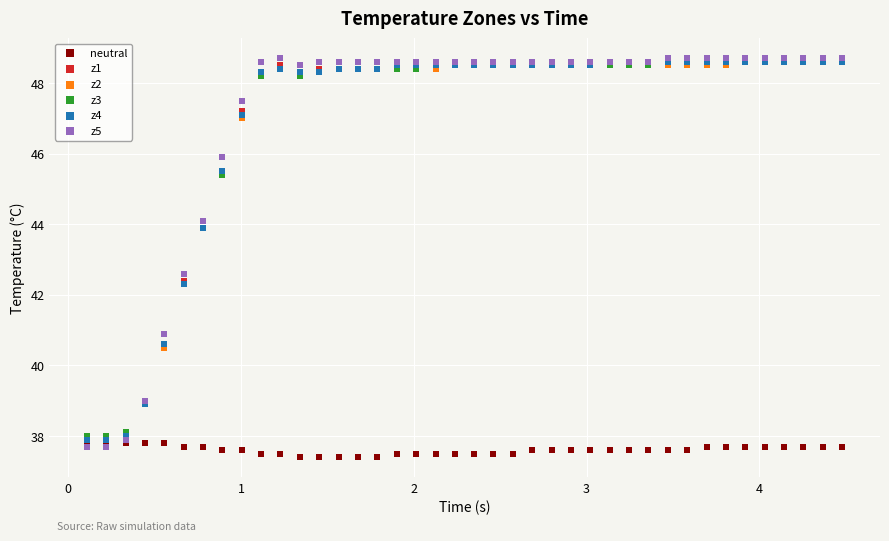

Which series contains the lowest Y value?

neutral